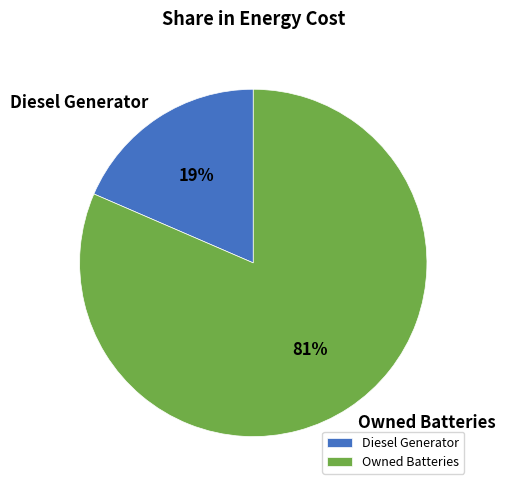

Rank the categories by value from highest to lowest.

Owned Batteries, Diesel Generator